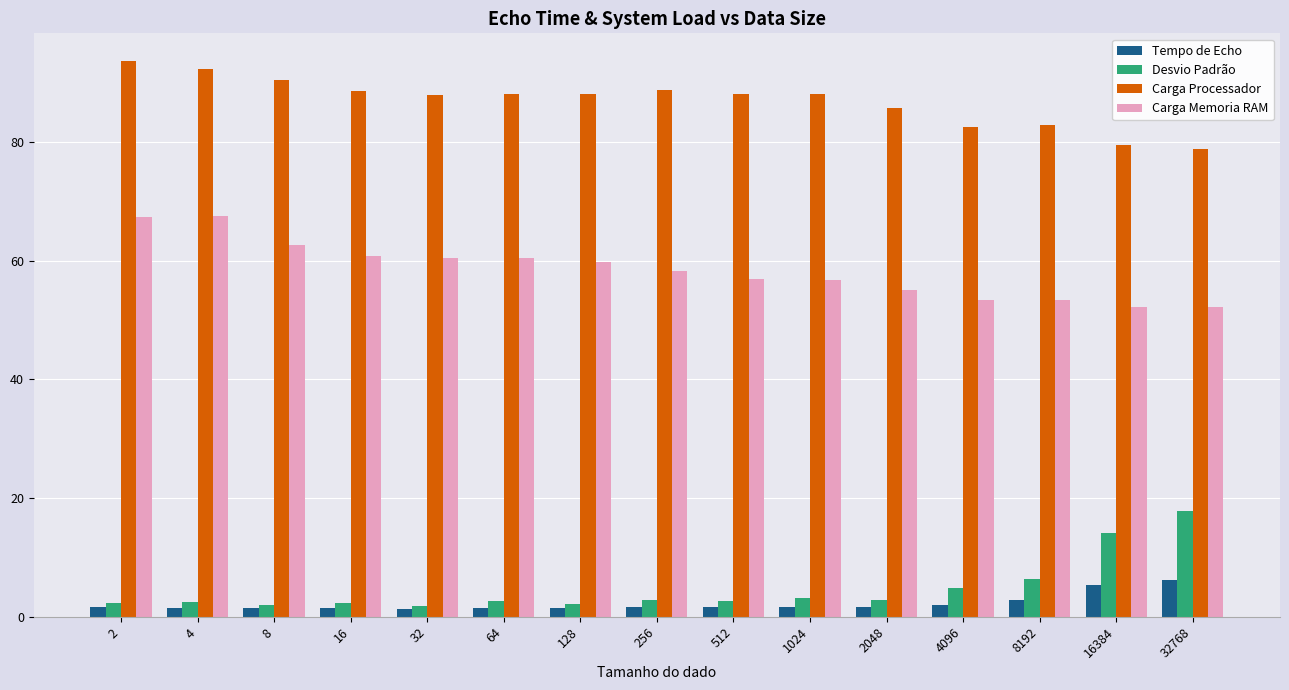

What is the total value across all series at 8?

156.5